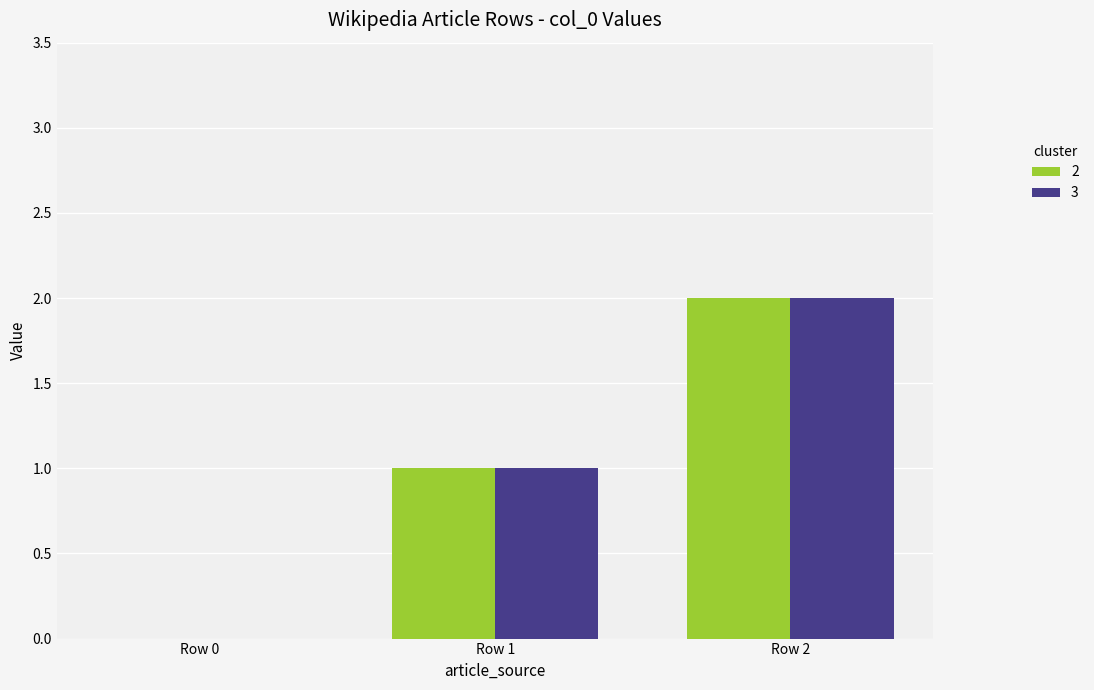

Is the value of 2 at Row 1 greater than the value of 3 at Row 2?

No